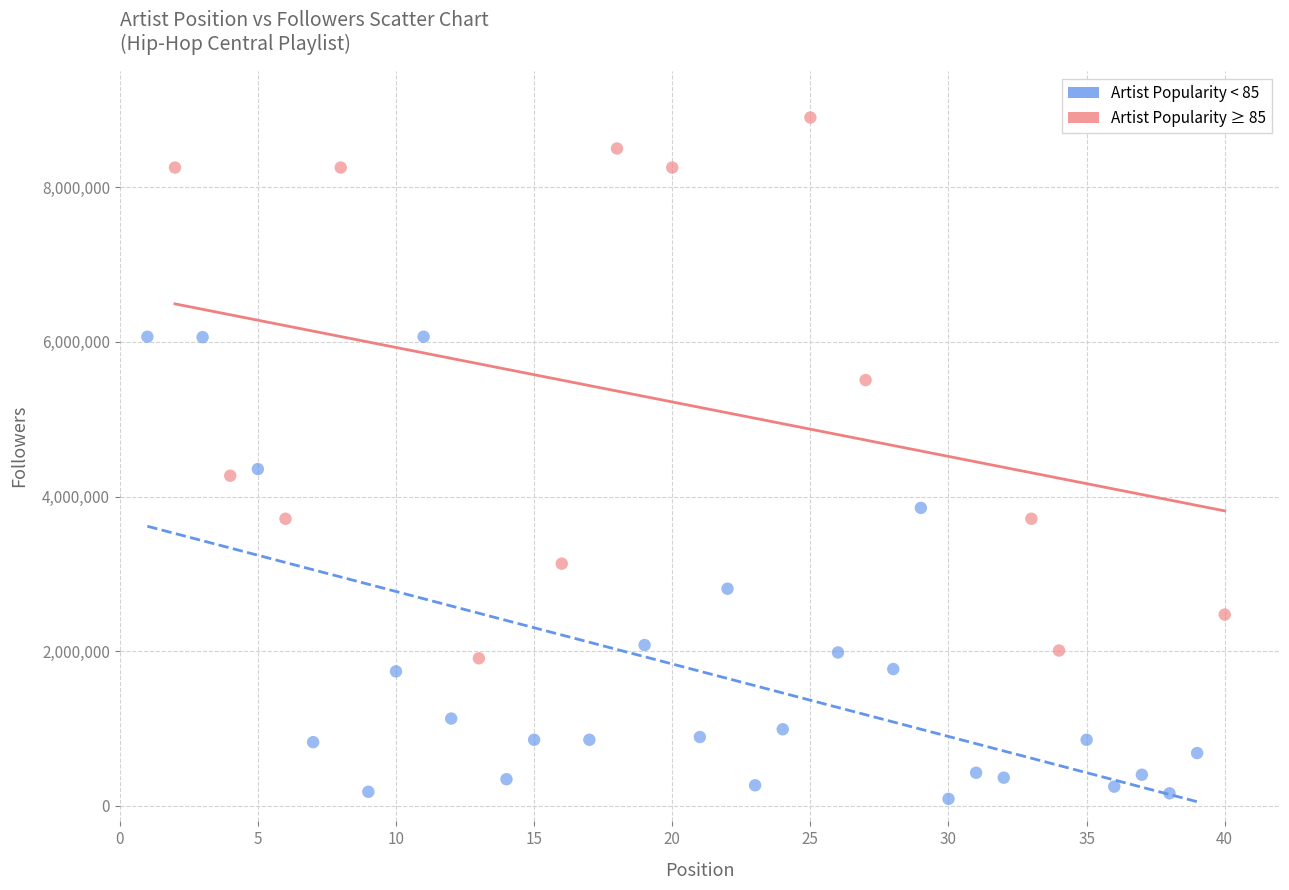

Which series contains the highest Y value?

Artist Popularity ≥ 85